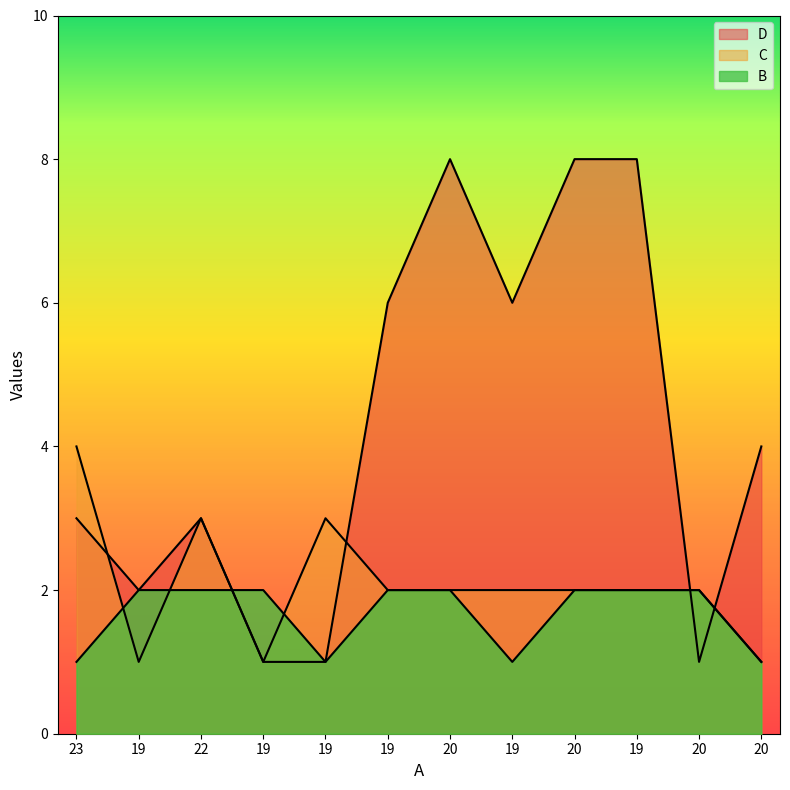

Reading left to right, list all the values displayed in this chart.

D: 23=3	19=2	22=3	19=1	19=1	19=6	20=8	19=6	20=8	19=8	20=1	20=4
C: 23=4	19=1	22=3	19=1	19=3	19=2	20=2	19=2	20=2	19=2	20=2	20=1
B: 23=1	19=2	22=2	19=2	19=1	19=2	20=2	19=1	20=2	19=2	20=2	20=1